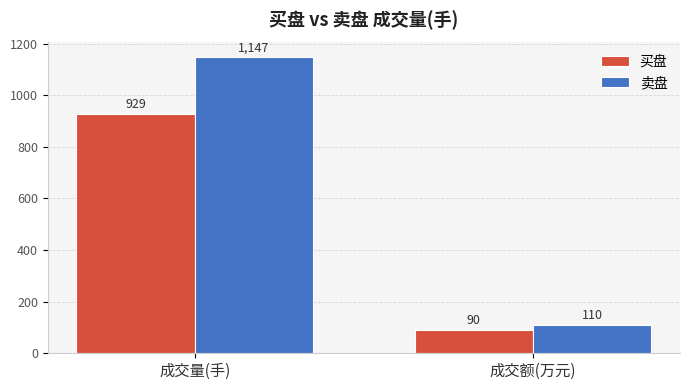

What is the average value of the 卖盘 series?

628.4